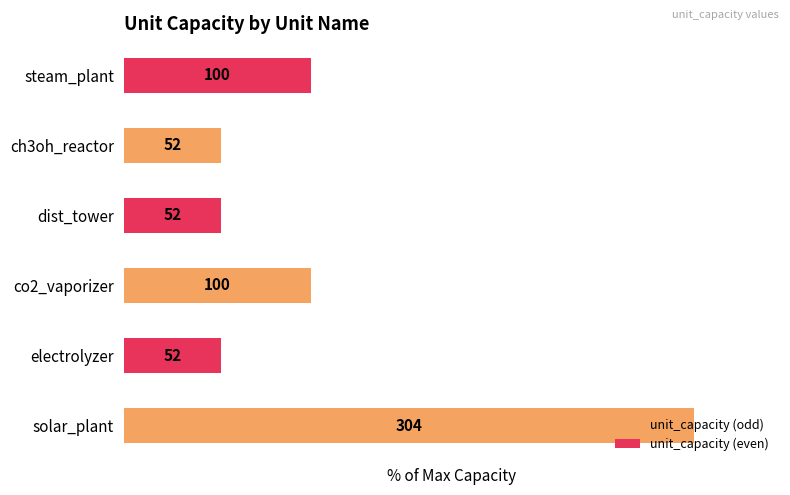

Does the chart contain any negative values?

No